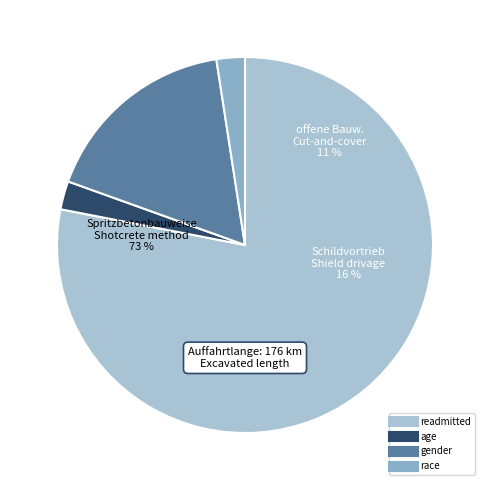

To the nearest percent, what is the difference between the gender and race slice percentages?

15%